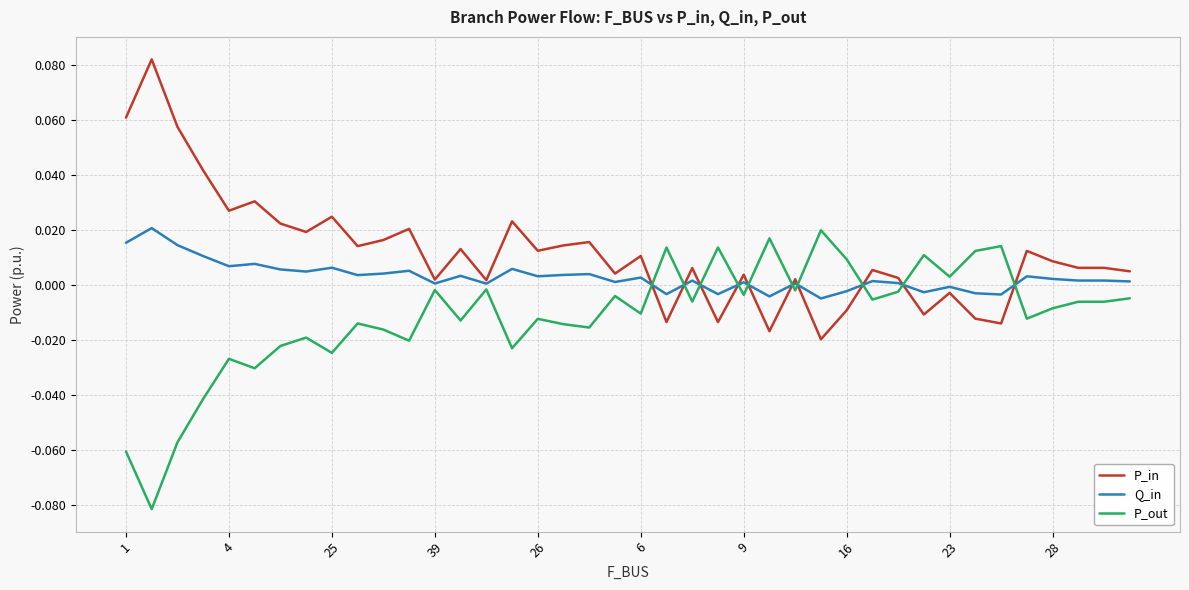

List the series in order of their overall mean, lowest first.

P_out, Q_in, P_in